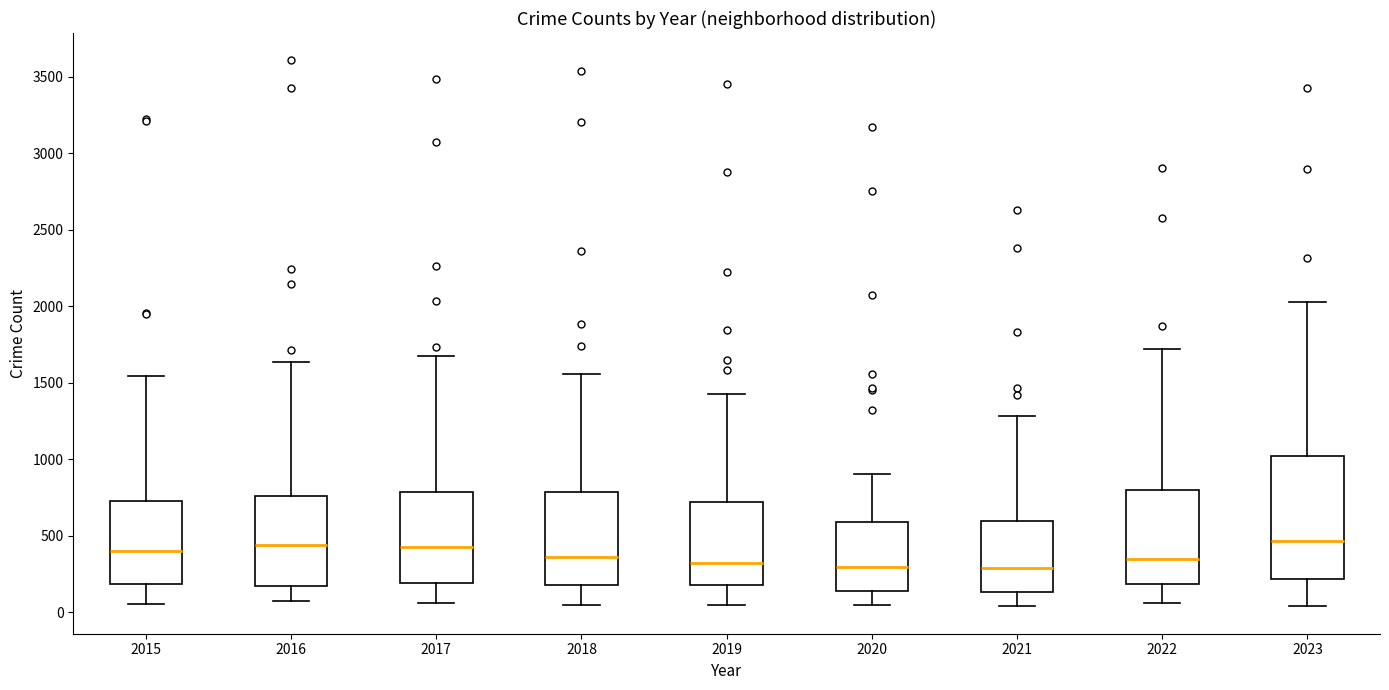

Reading left to right, transcribe this box plot: for each box, give where its median line is, the range the box spans, and where its two whiskers end, as read against the y-axis. The values are not printed on the chart, so give them approximately, as read against the axis.

2015: median 400, box 200 to 750, whiskers 50 to 1550
2016: median 450, box 150 to 750, whiskers 50 to 1650
2017: median 450, box 200 to 800, whiskers 50 to 1650
2018: median 350, box 200 to 800, whiskers 50 to 1550
2019: median 350, box 200 to 700, whiskers 50 to 1450
2020: median 300, box 150 to 600, whiskers 50 to 900
2021: median 300, box 150 to 600, whiskers 50 to 1300
2022: median 350, box 200 to 800, whiskers 50 to 1700
2023: median 450, box 200 to 1000, whiskers 50 to 2050